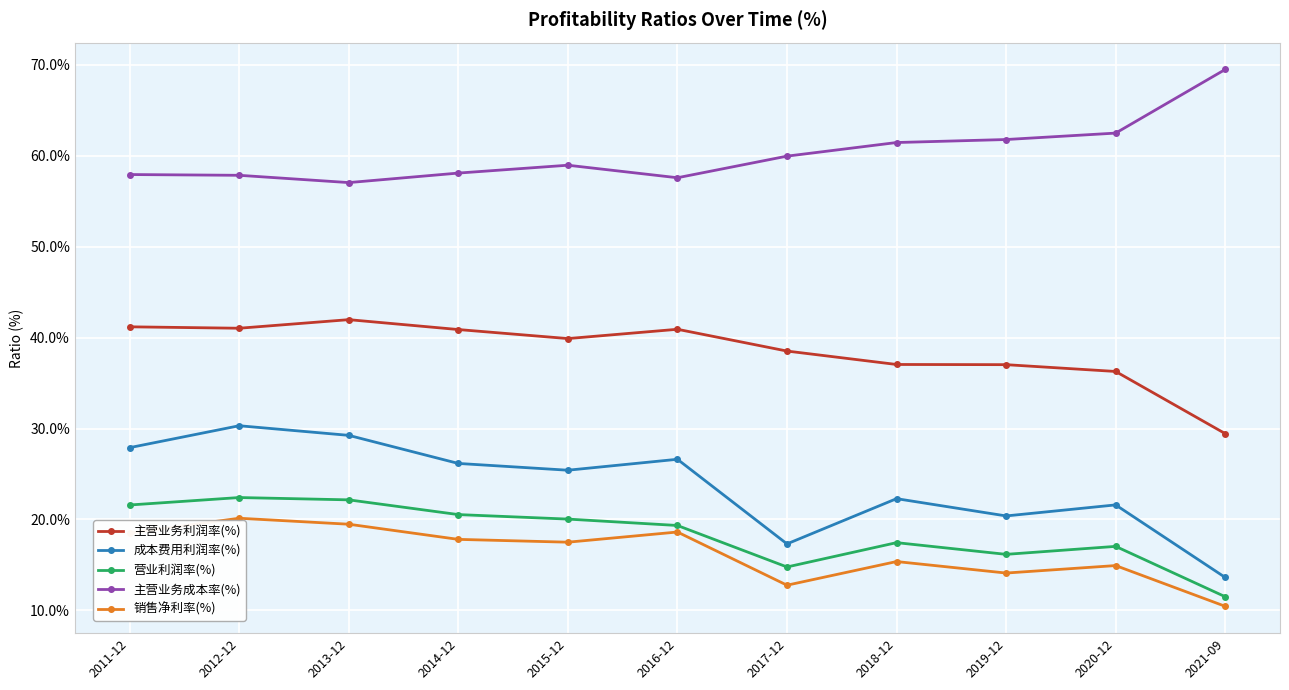

What is the difference between the 主营业务成本率(%) values at 2016-12 and 2013-12?

0.5